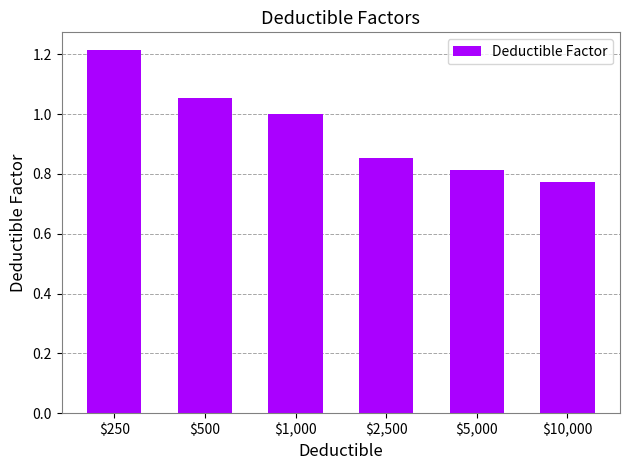

At which label is the value closest to 0?

$10,000